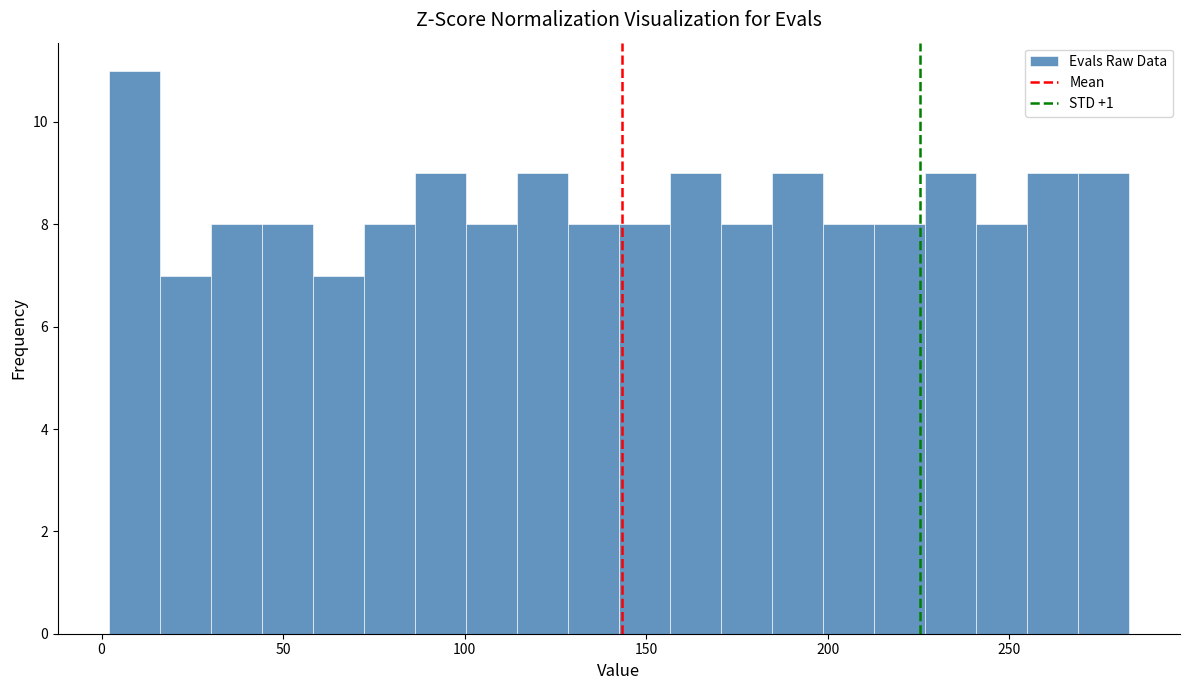

Around what value on the x-axis is the tallest bar? Give the approximate position of its centre, as read against the axis.

10